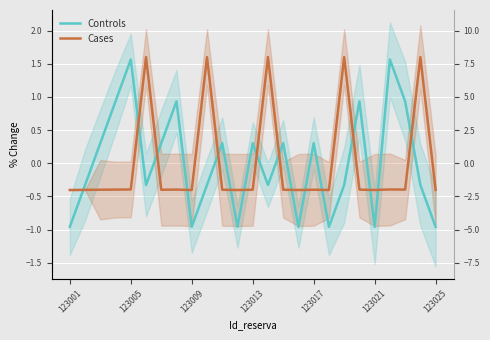

Between 9 and 123009, which is larger?

123009